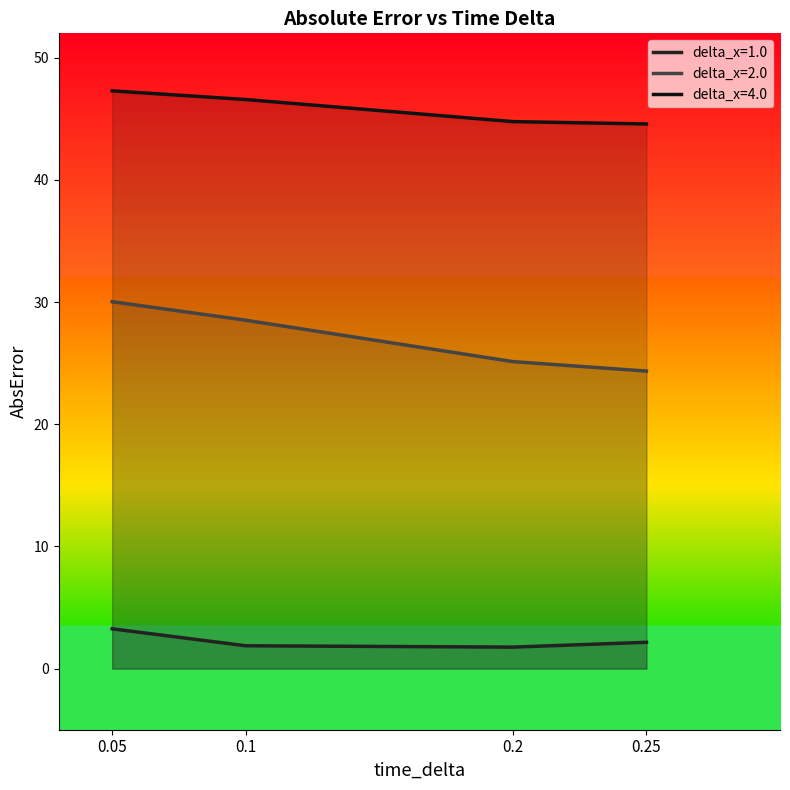

How many series are shown in this chart?

3